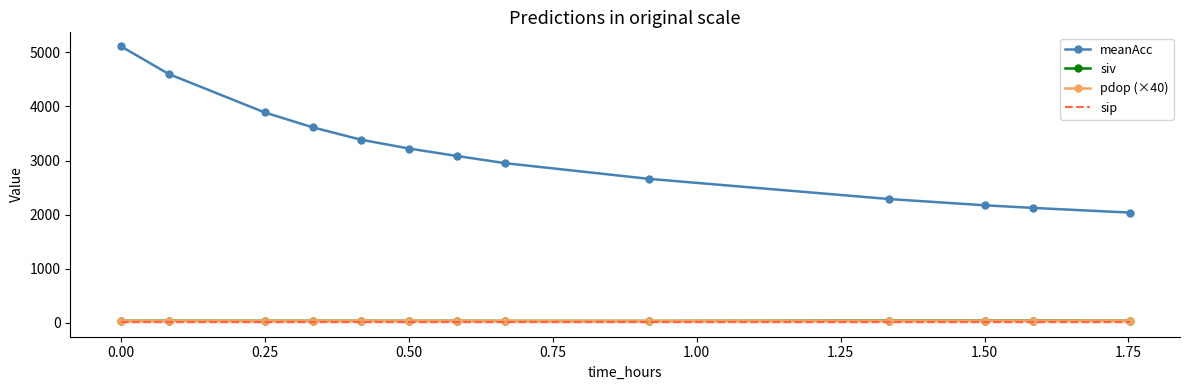

What is the maximum value for meanAcc?

5115.0